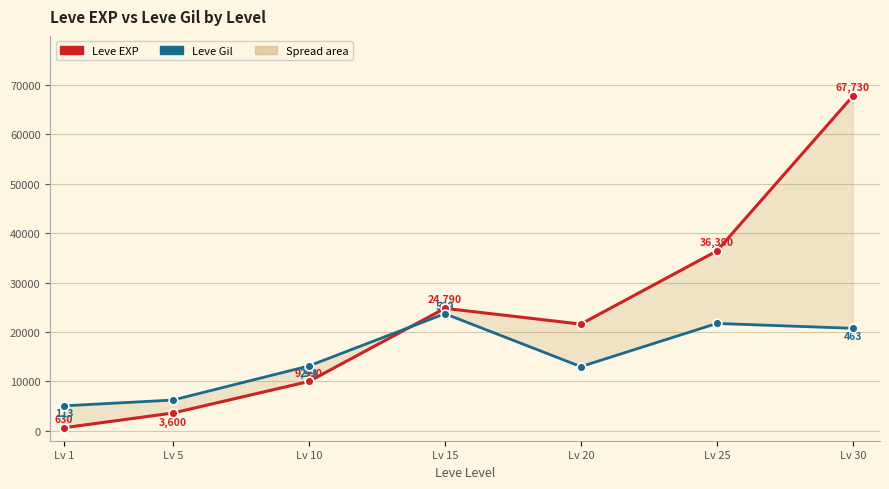

At which category is the sum across all series the highest?

Lv 30